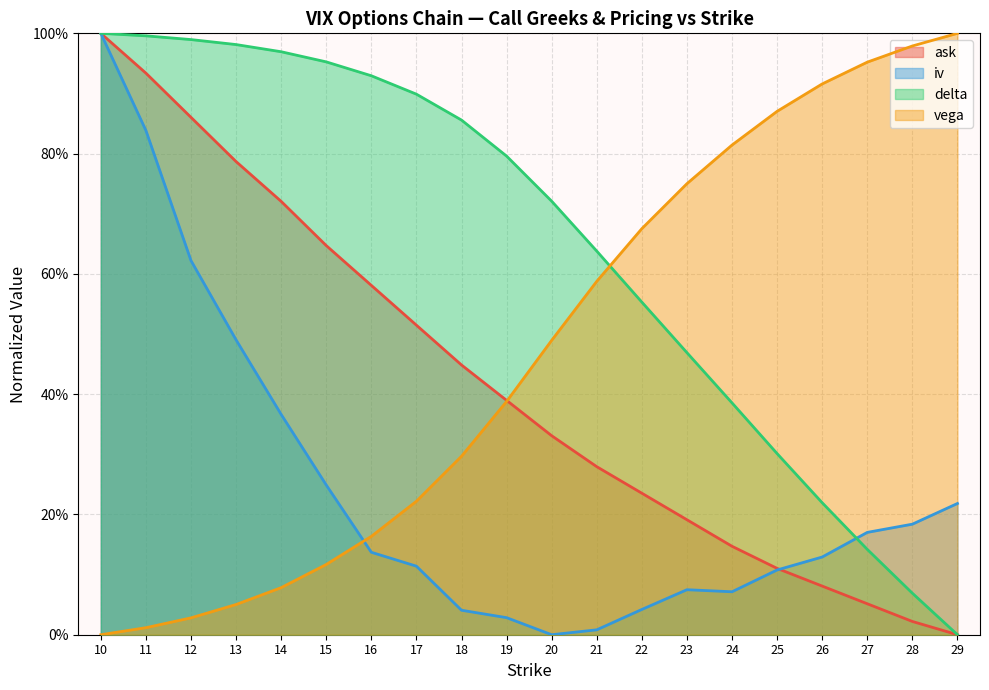

At which label does delta reach its minimum?

29